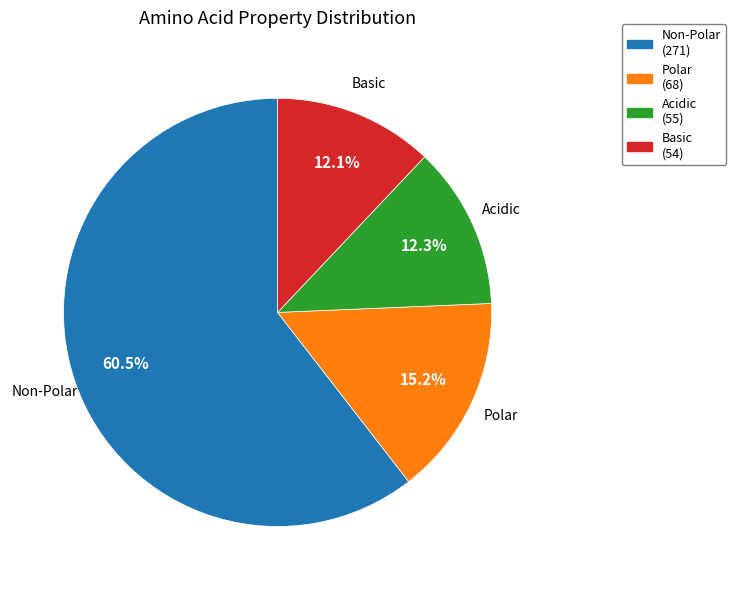

How many segments does this pie chart have?

4